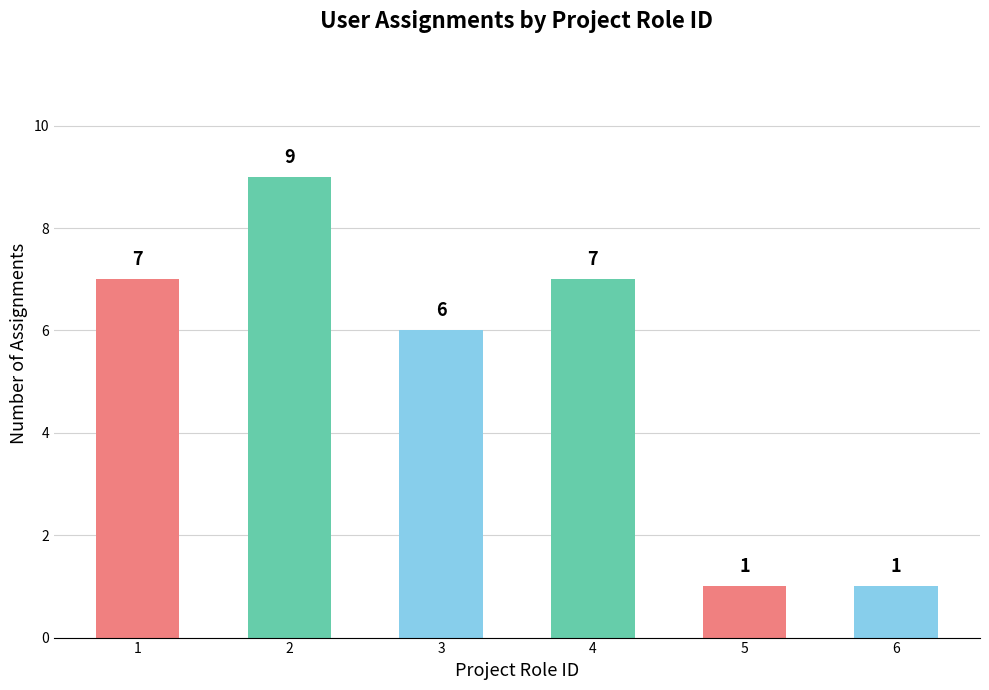

The chart shows a value of 7 at 4. True or false?

True